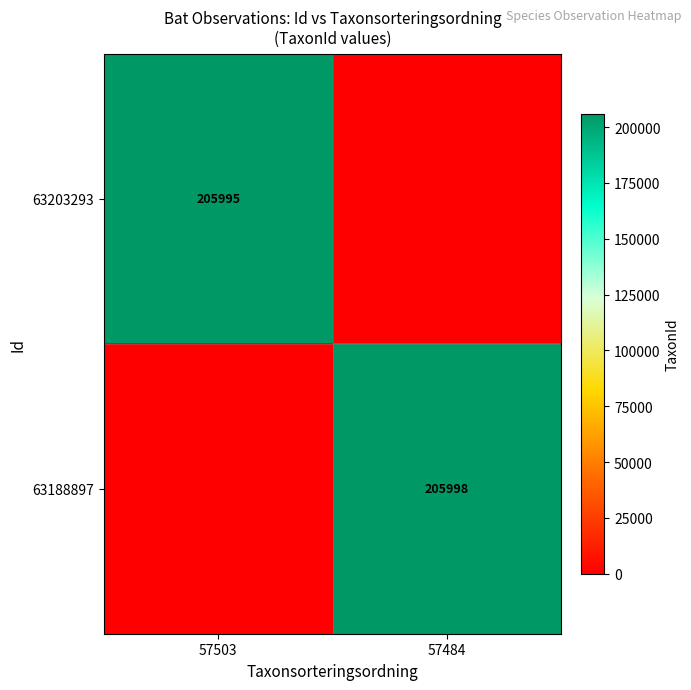

What is the greatest value displayed?

205998